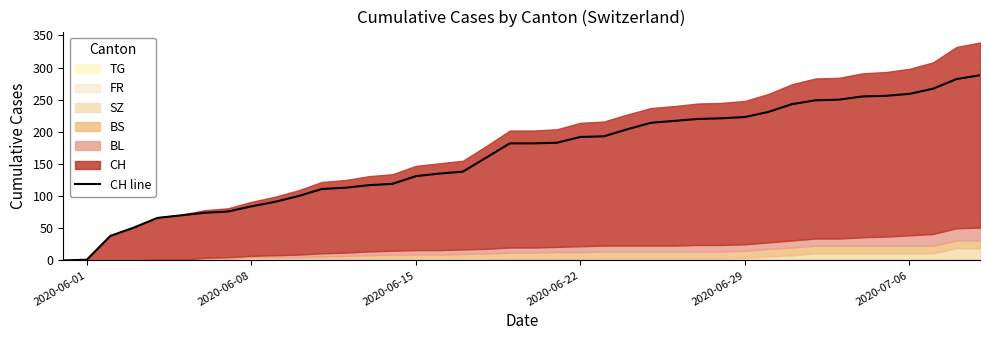

What is the sum of all values?

6486